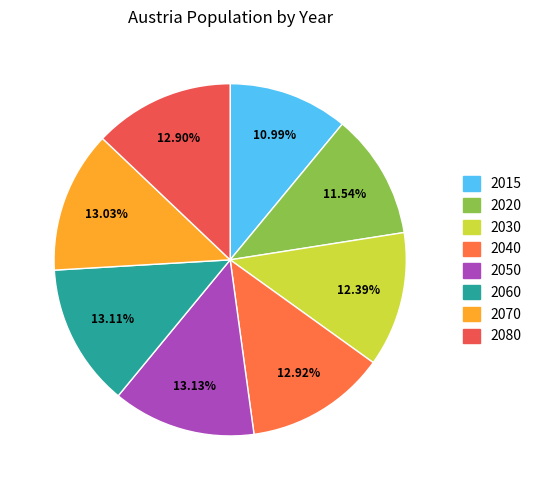

To the nearest percent, what percentage of the pie is 2080?

13%